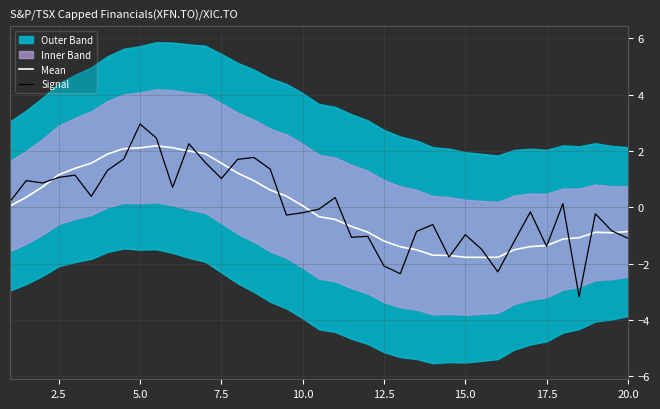

Which series ends up on top after the final intersection of Signal and Mean?

Mean